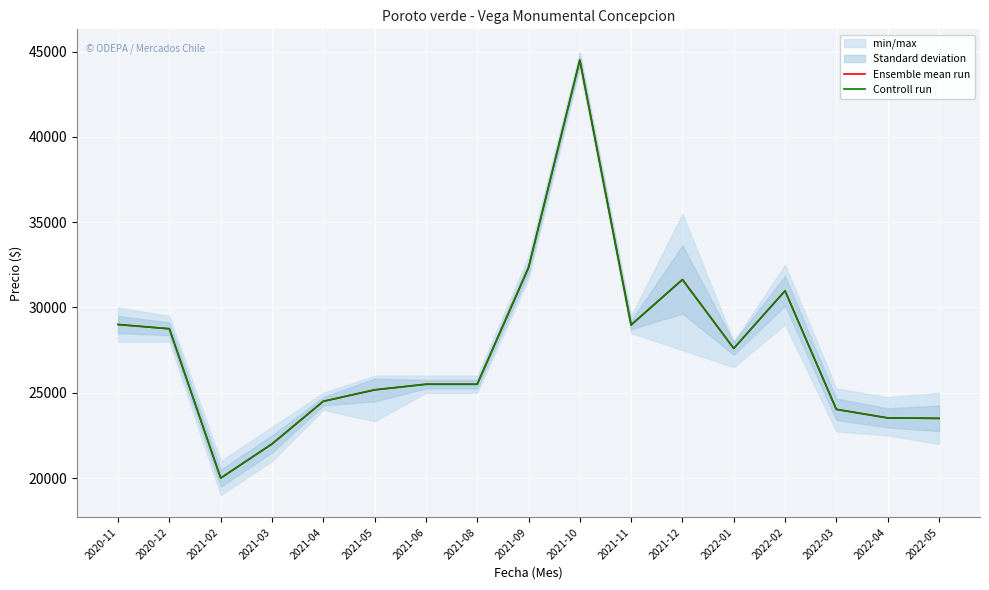

At which label does Ensemble mean run reach its minimum?

2021-02